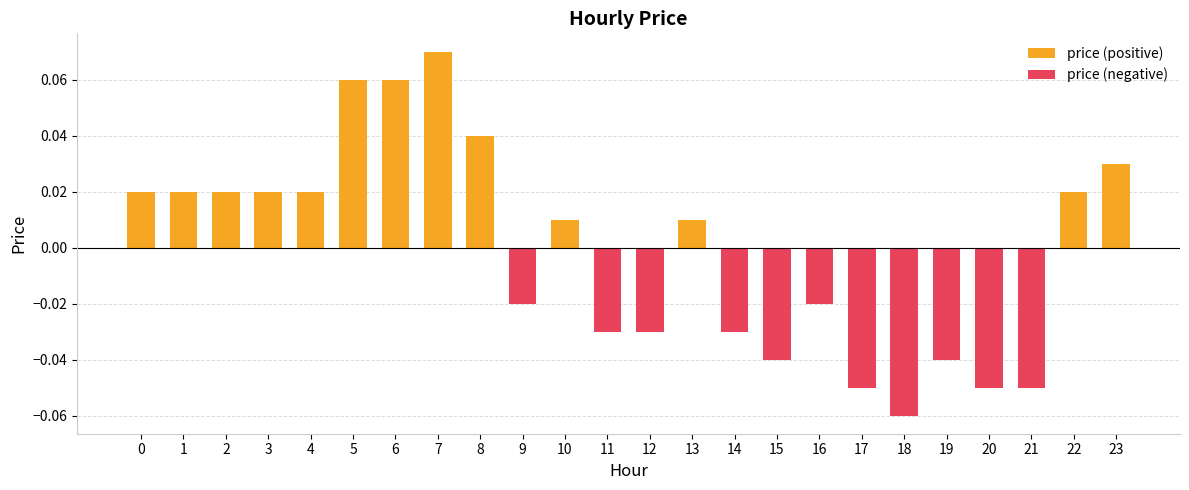

Which category has the lowest value in the price (negative) series?

18